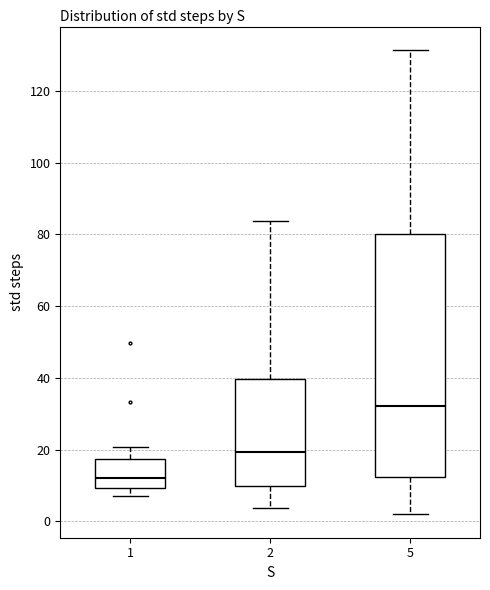

Comparing the boxes themselves (not the whiskers), which one is the tallest?

5